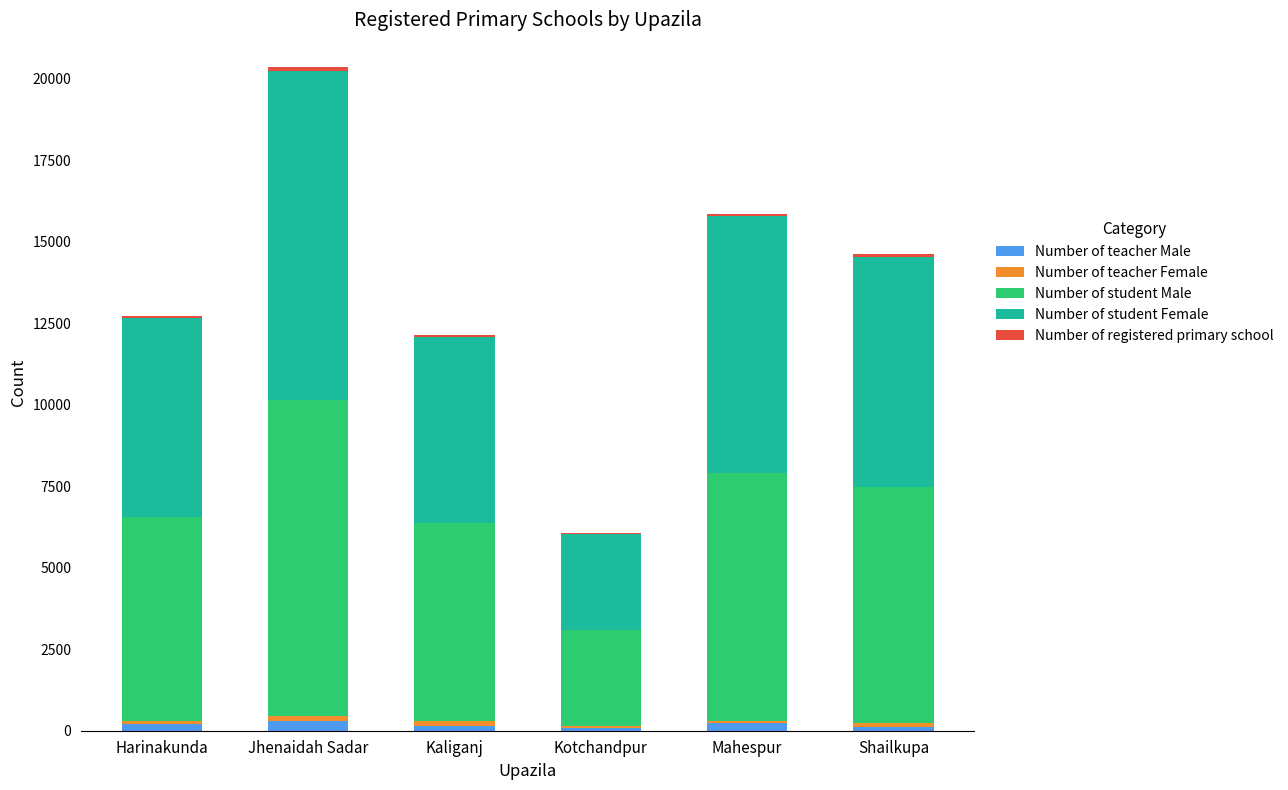

Does the chart contain stacked bars?

Yes